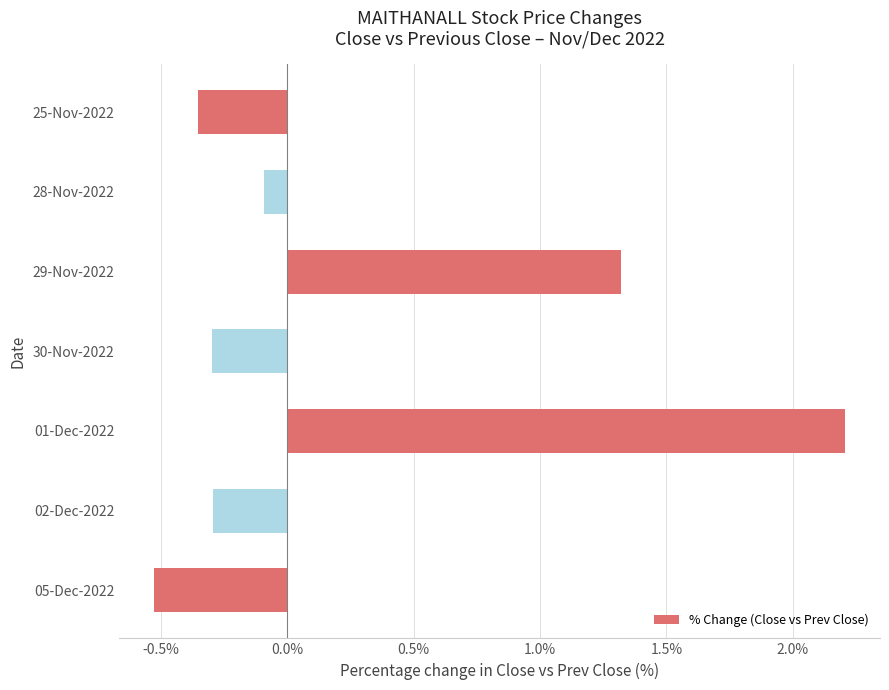

Does the chart contain any negative values?

Yes